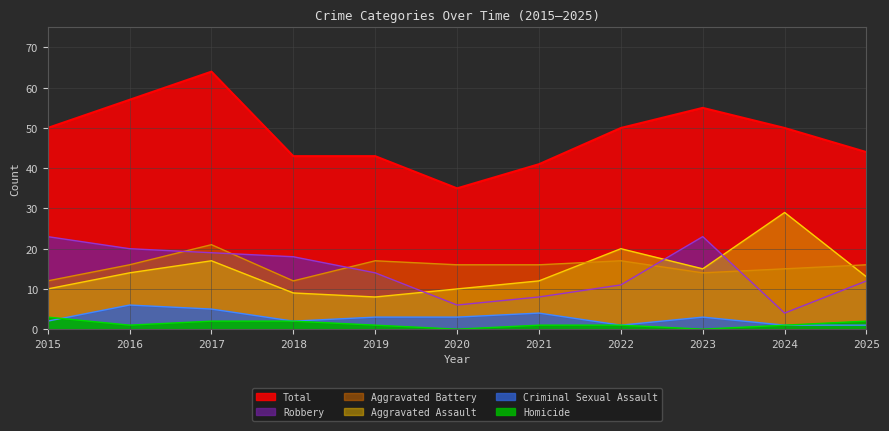

Count the number of data series in this chart.

6